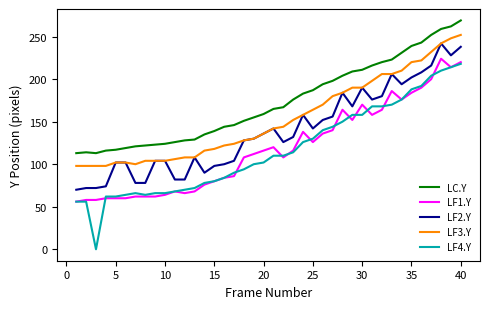

What are all the series names shown in the legend?

LC.Y, LF1.Y, LF2.Y, LF3.Y, LF4.Y